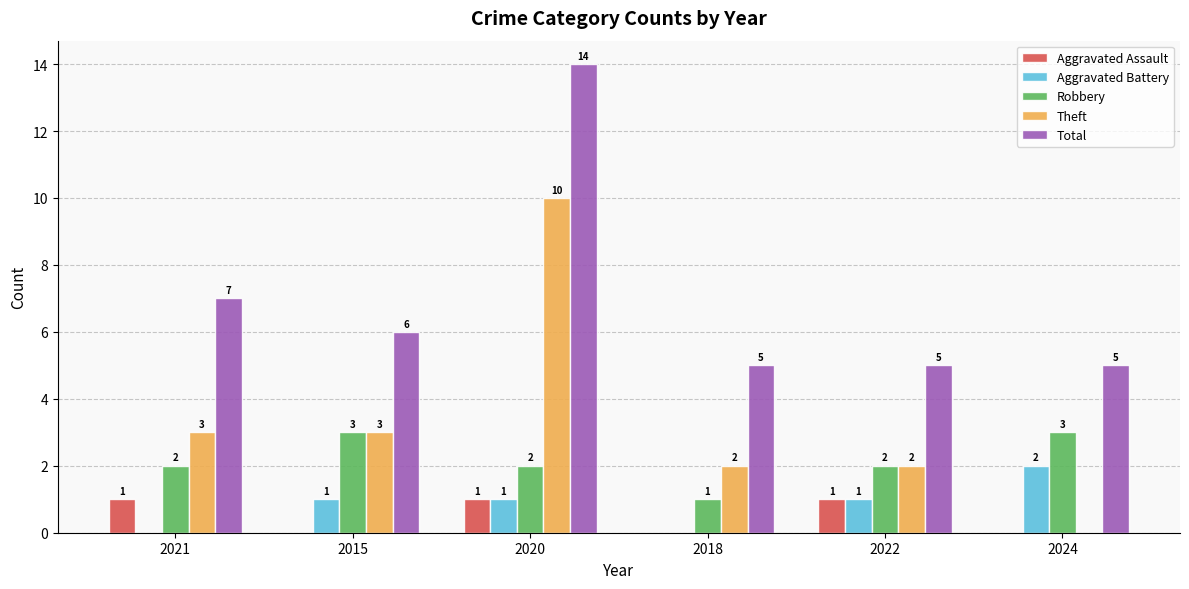

Is the value of Robbery at 2020 greater than the value of Aggravated Assault at 2015?

Yes